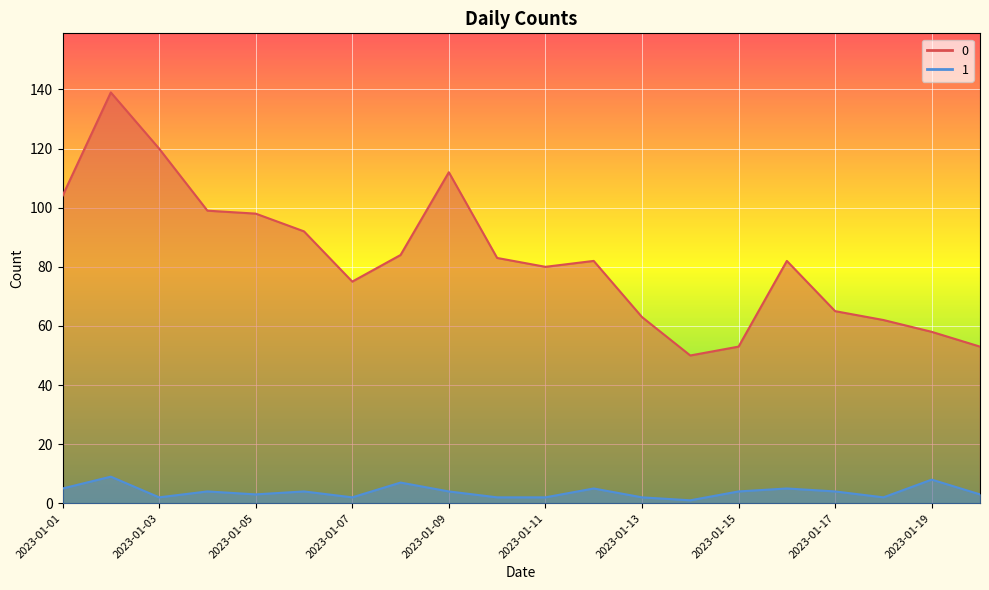

At which label is 1 closest to 5?

2023-01-01